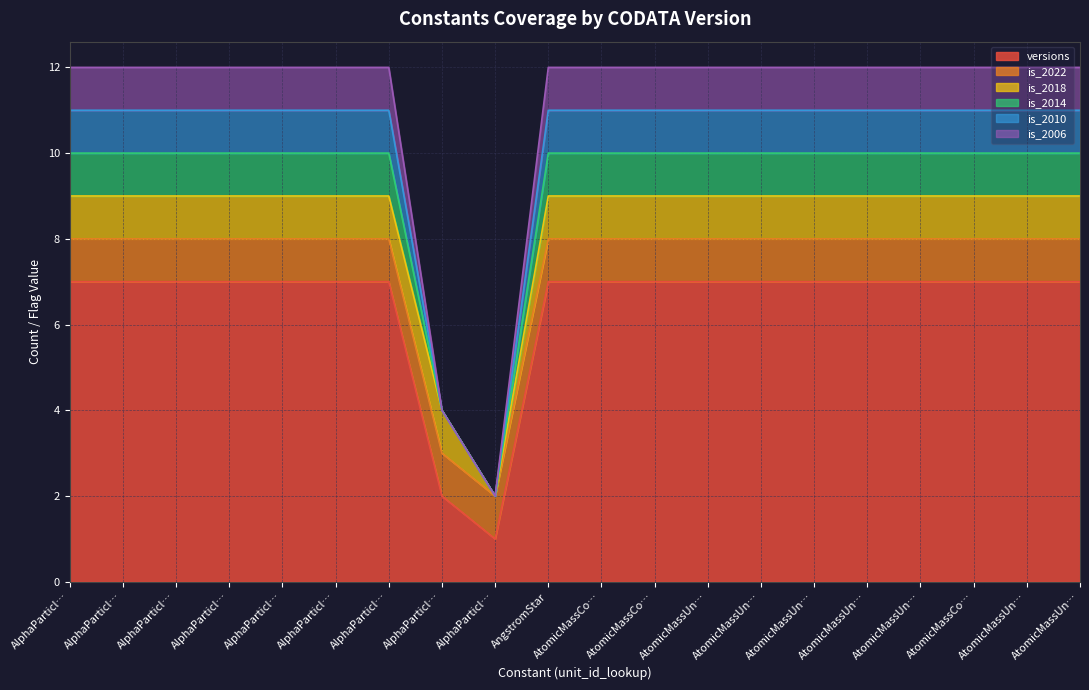

True or false: is_2010 and is_2014 intersect in this chart.

False